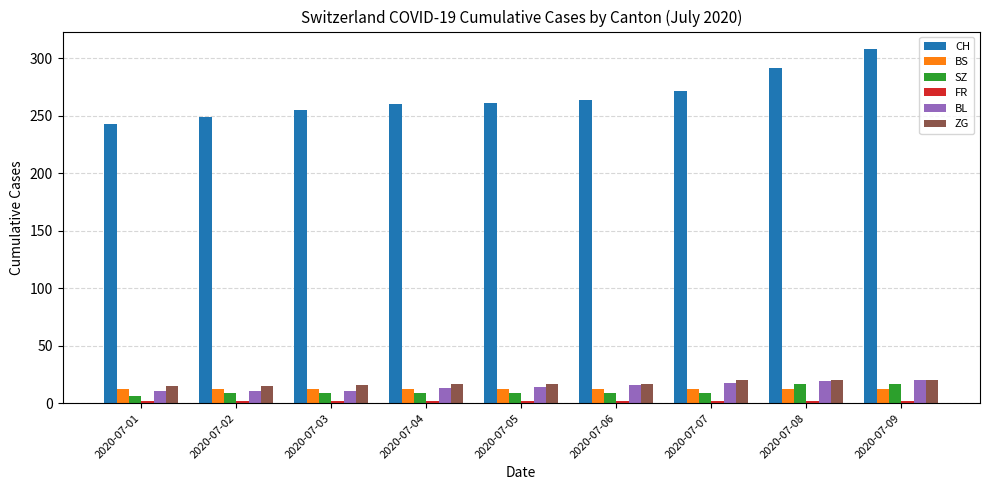

At which category is the sum across all series the highest?

2020-07-09